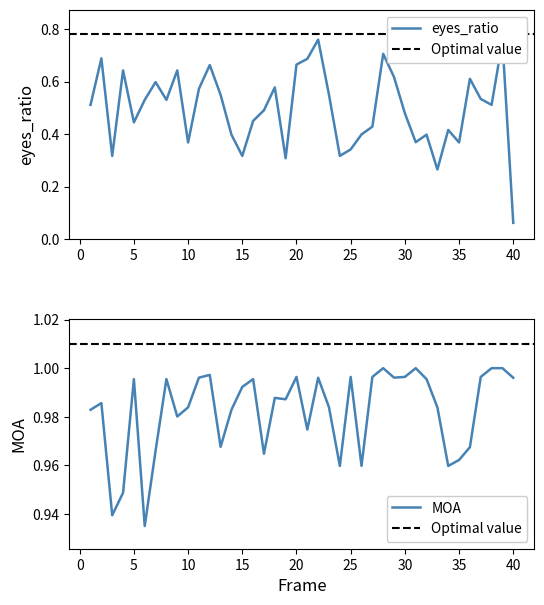

What is the value of the MOA point at the 17th from the left?

1.0